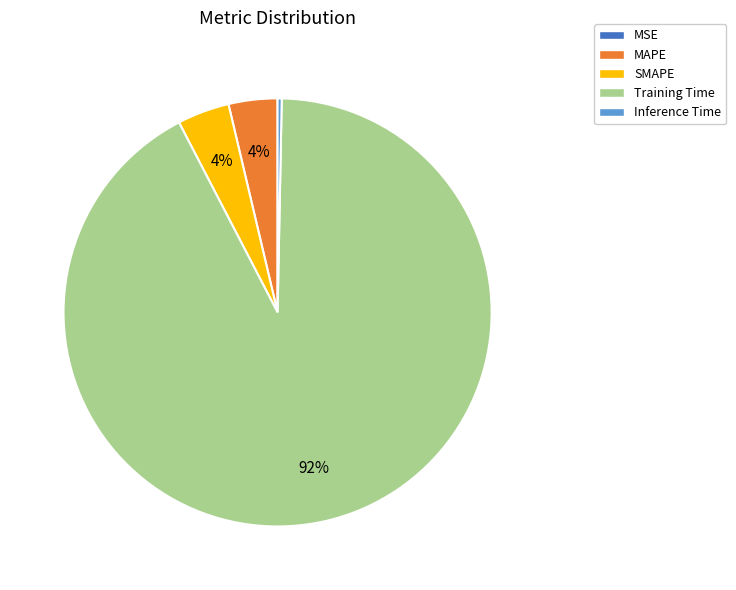

Does any single category account for the majority?

Yes